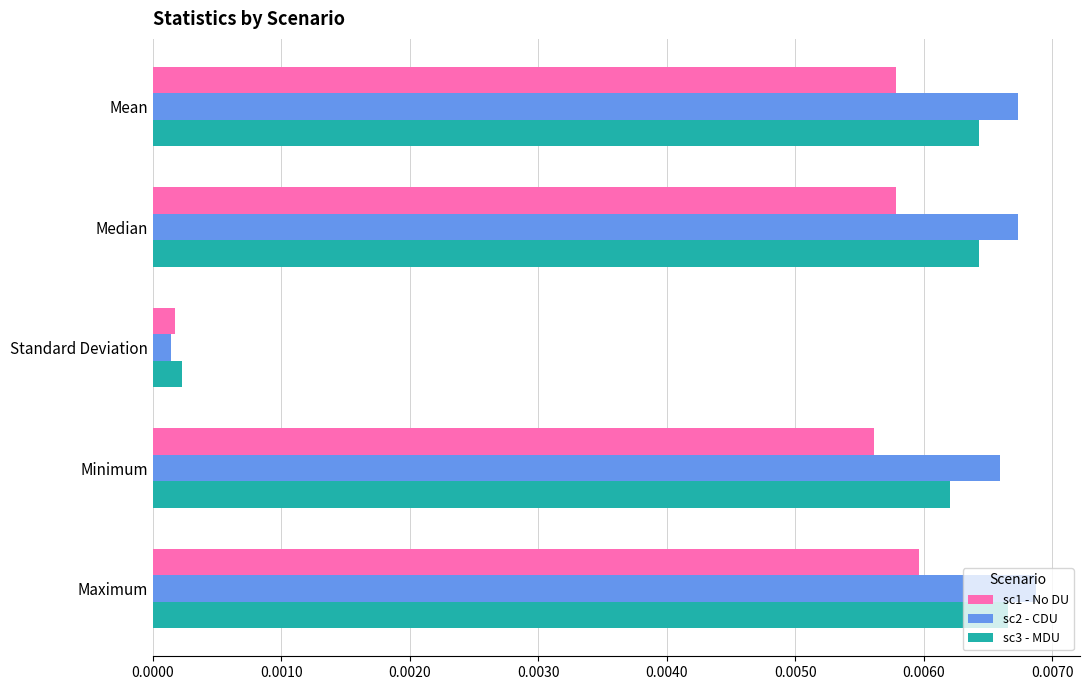

Which series has the largest range (max minus min)?

sc2 - CDU